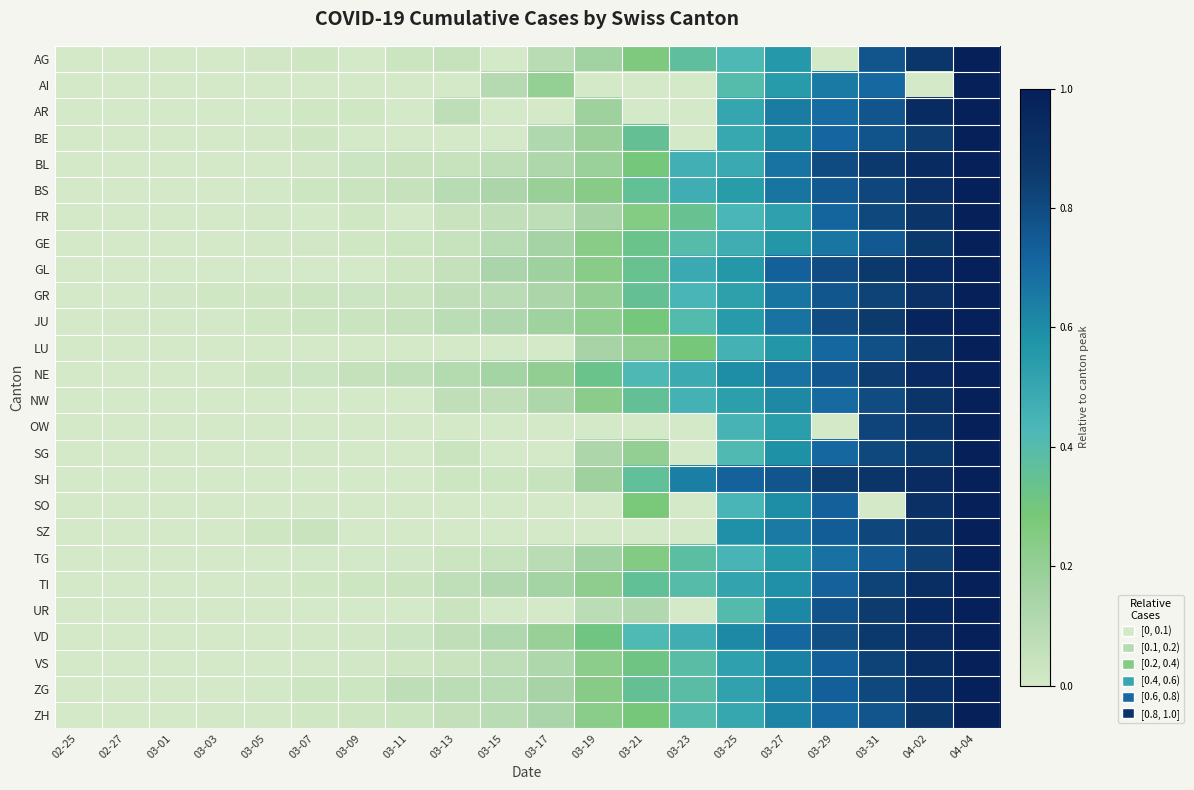

Reading right to left, extract all data points from this chart.

AG: 04-04=1.0	04-02=0.9	03-31=0.8	03-29=0.0	03-27=0.6	03-25=0.4	03-23=0.4	03-21=0.3	03-19=0.2	03-17=0.1	03-15=0.0	03-13=0.0	03-11=0.0	03-09=0.0	03-07=0.0	03-05=0.0	03-03=0.0	03-01=0.0	02-27=0.0	02-25=0.0
AI: 04-04=1.0	04-02=0.0	03-31=0.7	03-29=0.7	03-27=0.6	03-25=0.4	03-23=0.0	03-21=0.0	03-19=0.0	03-17=0.2	03-15=0.1	03-13=0.0	03-11=0.0	03-09=0.0	03-07=0.0	03-05=0.0	03-03=0.0	03-01=0.0	02-27=0.0	02-25=0.0
AR: 04-04=1.0	04-02=0.9	03-31=0.8	03-29=0.7	03-27=0.6	03-25=0.5	03-23=0.0	03-21=0.0	03-19=0.2	03-17=0.0	03-15=0.0	03-13=0.1	03-11=0.0	03-09=0.0	03-07=0.0	03-05=0.0	03-03=0.0	03-01=0.0	02-27=0.0	02-25=0.0
BE: 04-04=1.0	04-02=0.8	03-31=0.8	03-29=0.7	03-27=0.6	03-25=0.5	03-23=0.0	03-21=0.4	03-19=0.2	03-17=0.1	03-15=0.0	03-13=0.0	03-11=0.0	03-09=0.0	03-07=0.0	03-05=0.0	03-03=0.0	03-01=0.0	02-27=0.0	02-25=0.0
BL: 04-04=1.0	04-02=0.9	03-31=0.9	03-29=0.8	03-27=0.7	03-25=0.5	03-23=0.5	03-21=0.3	03-19=0.2	03-17=0.1	03-15=0.1	03-13=0.0	03-11=0.0	03-09=0.0	03-07=0.0	03-05=0.0	03-03=0.0	03-01=0.0	02-27=0.0	02-25=0.0
BS: 04-04=1.0	04-02=0.9	03-31=0.8	03-29=0.8	03-27=0.7	03-25=0.5	03-23=0.5	03-21=0.4	03-19=0.2	03-17=0.2	03-15=0.1	03-13=0.1	03-11=0.0	03-09=0.0	03-07=0.0	03-05=0.0	03-03=0.0	03-01=0.0	02-27=0.0	02-25=0.0
FR: 04-04=1.0	04-02=0.9	03-31=0.8	03-29=0.7	03-27=0.5	03-25=0.4	03-23=0.3	03-21=0.2	03-19=0.1	03-17=0.1	03-15=0.1	03-13=0.0	03-11=0.0	03-09=0.0	03-07=0.0	03-05=0.0	03-03=0.0	03-01=0.0	02-27=0.0	02-25=0.0
GE: 04-04=1.0	04-02=0.9	03-31=0.8	03-29=0.7	03-27=0.6	03-25=0.5	03-23=0.4	03-21=0.3	03-19=0.2	03-17=0.2	03-15=0.1	03-13=0.0	03-11=0.0	03-09=0.0	03-07=0.0	03-05=0.0	03-03=0.0	03-01=0.0	02-27=0.0	02-25=0.0
GL: 04-04=1.0	04-02=0.9	03-31=0.9	03-29=0.8	03-27=0.7	03-25=0.6	03-23=0.5	03-21=0.3	03-19=0.2	03-17=0.2	03-15=0.1	03-13=0.1	03-11=0.0	03-09=0.0	03-07=0.0	03-05=0.0	03-03=0.0	03-01=0.0	02-27=0.0	02-25=0.0
GR: 04-04=1.0	04-02=0.9	03-31=0.8	03-29=0.8	03-27=0.7	03-25=0.5	03-23=0.4	03-21=0.3	03-19=0.2	03-17=0.1	03-15=0.1	03-13=0.1	03-11=0.0	03-09=0.0	03-07=0.0	03-05=0.0	03-03=0.0	03-01=0.0	02-27=0.0	02-25=0.0
JU: 04-04=1.0	04-02=1.0	03-31=0.9	03-29=0.8	03-27=0.7	03-25=0.6	03-23=0.4	03-21=0.3	03-19=0.2	03-17=0.2	03-15=0.1	03-13=0.1	03-11=0.0	03-09=0.0	03-07=0.0	03-05=0.0	03-03=0.0	03-01=0.0	02-27=0.0	02-25=0.0
LU: 04-04=1.0	04-02=0.9	03-31=0.8	03-29=0.7	03-27=0.6	03-25=0.5	03-23=0.3	03-21=0.2	03-19=0.1	03-17=0.0	03-15=0.0	03-13=0.0	03-11=0.0	03-09=0.0	03-07=0.0	03-05=0.0	03-03=0.0	03-01=0.0	02-27=0.0	02-25=0.0
NE: 04-04=1.0	04-02=0.9	03-31=0.9	03-29=0.8	03-27=0.7	03-25=0.6	03-23=0.5	03-21=0.4	03-19=0.3	03-17=0.2	03-15=0.2	03-13=0.1	03-11=0.1	03-09=0.1	03-07=0.0	03-05=0.0	03-03=0.0	03-01=0.0	02-27=0.0	02-25=0.0
NW: 04-04=1.0	04-02=0.9	03-31=0.8	03-29=0.7	03-27=0.6	03-25=0.5	03-23=0.5	03-21=0.4	03-19=0.2	03-17=0.1	03-15=0.1	03-13=0.1	03-11=0.0	03-09=0.0	03-07=0.0	03-05=0.0	03-03=0.0	03-01=0.0	02-27=0.0	02-25=0.0
OW: 04-04=1.0	04-02=0.9	03-31=0.8	03-29=0.0	03-27=0.5	03-25=0.4	03-23=0.0	03-21=0.0	03-19=0.0	03-17=0.0	03-15=0.0	03-13=0.0	03-11=0.0	03-09=0.0	03-07=0.0	03-05=0.0	03-03=0.0	03-01=0.0	02-27=0.0	02-25=0.0
SG: 04-04=1.0	04-02=0.9	03-31=0.8	03-29=0.7	03-27=0.6	03-25=0.4	03-23=0.0	03-21=0.2	03-19=0.1	03-17=0.0	03-15=0.0	03-13=0.0	03-11=0.0	03-09=0.0	03-07=0.0	03-05=0.0	03-03=0.0	03-01=0.0	02-27=0.0	02-25=0.0
SH: 04-04=1.0	04-02=0.9	03-31=0.9	03-29=0.9	03-27=0.8	03-25=0.7	03-23=0.6	03-21=0.4	03-19=0.2	03-17=0.0	03-15=0.0	03-13=0.0	03-11=0.0	03-09=0.0	03-07=0.0	03-05=0.0	03-03=0.0	03-01=0.0	02-27=0.0	02-25=0.0
SO: 04-04=1.0	04-02=0.9	03-31=0.0	03-29=0.7	03-27=0.6	03-25=0.4	03-23=0.0	03-21=0.3	03-19=0.0	03-17=0.0	03-15=0.0	03-13=0.0	03-11=0.0	03-09=0.0	03-07=0.0	03-05=0.0	03-03=0.0	03-01=0.0	02-27=0.0	02-25=0.0
SZ: 04-04=1.0	04-02=0.9	03-31=0.8	03-29=0.7	03-27=0.6	03-25=0.6	03-23=0.0	03-21=0.0	03-19=0.0	03-17=0.0	03-15=0.0	03-13=0.0	03-11=0.0	03-09=0.0	03-07=0.0	03-05=0.0	03-03=0.0	03-01=0.0	02-27=0.0	02-25=0.0
TG: 04-04=1.0	04-02=0.8	03-31=0.7	03-29=0.7	03-27=0.6	03-25=0.4	03-23=0.4	03-21=0.3	03-19=0.2	03-17=0.1	03-15=0.0	03-13=0.0	03-11=0.0	03-09=0.0	03-07=0.0	03-05=0.0	03-03=0.0	03-01=0.0	02-27=0.0	02-25=0.0
TI: 04-04=1.0	04-02=0.9	03-31=0.8	03-29=0.7	03-27=0.6	03-25=0.5	03-23=0.4	03-21=0.4	03-19=0.2	03-17=0.2	03-15=0.1	03-13=0.1	03-11=0.0	03-09=0.0	03-07=0.0	03-05=0.0	03-03=0.0	03-01=0.0	02-27=0.0	02-25=0.0
UR: 04-04=1.0	04-02=1.0	03-31=0.9	03-29=0.8	03-27=0.6	03-25=0.4	03-23=0.0	03-21=0.1	03-19=0.1	03-17=0.0	03-15=0.0	03-13=0.0	03-11=0.0	03-09=0.0	03-07=0.0	03-05=0.0	03-03=0.0	03-01=0.0	02-27=0.0	02-25=0.0
VD: 04-04=1.0	04-02=0.9	03-31=0.9	03-29=0.8	03-27=0.7	03-25=0.6	03-23=0.5	03-21=0.4	03-19=0.3	03-17=0.2	03-15=0.1	03-13=0.1	03-11=0.0	03-09=0.0	03-07=0.0	03-05=0.0	03-03=0.0	03-01=0.0	02-27=0.0	02-25=0.0
VS: 04-04=1.0	04-02=0.9	03-31=0.8	03-29=0.7	03-27=0.6	03-25=0.5	03-23=0.4	03-21=0.3	03-19=0.2	03-17=0.1	03-15=0.1	03-13=0.0	03-11=0.0	03-09=0.0	03-07=0.0	03-05=0.0	03-03=0.0	03-01=0.0	02-27=0.0	02-25=0.0
ZG: 04-04=1.0	04-02=0.9	03-31=0.8	03-29=0.7	03-27=0.6	03-25=0.5	03-23=0.4	03-21=0.3	03-19=0.2	03-17=0.1	03-15=0.1	03-13=0.1	03-11=0.1	03-09=0.0	03-07=0.0	03-05=0.0	03-03=0.0	03-01=0.0	02-27=0.0	02-25=0.0
ZH: 04-04=1.0	04-02=0.9	03-31=0.8	03-29=0.7	03-27=0.6	03-25=0.5	03-23=0.4	03-21=0.3	03-19=0.2	03-17=0.1	03-15=0.1	03-13=0.1	03-11=0.0	03-09=0.0	03-07=0.0	03-05=0.0	03-03=0.0	03-01=0.0	02-27=0.0	02-25=0.0